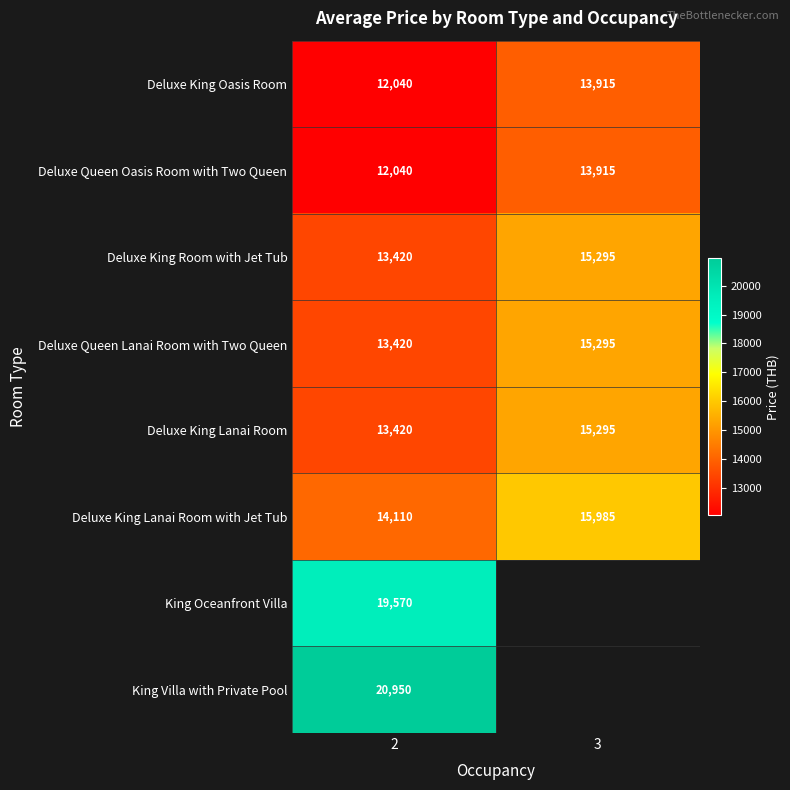

Is the value of Deluxe King Oasis Room at 3 greater than the value of King Oceanfront Villa at 2?

No